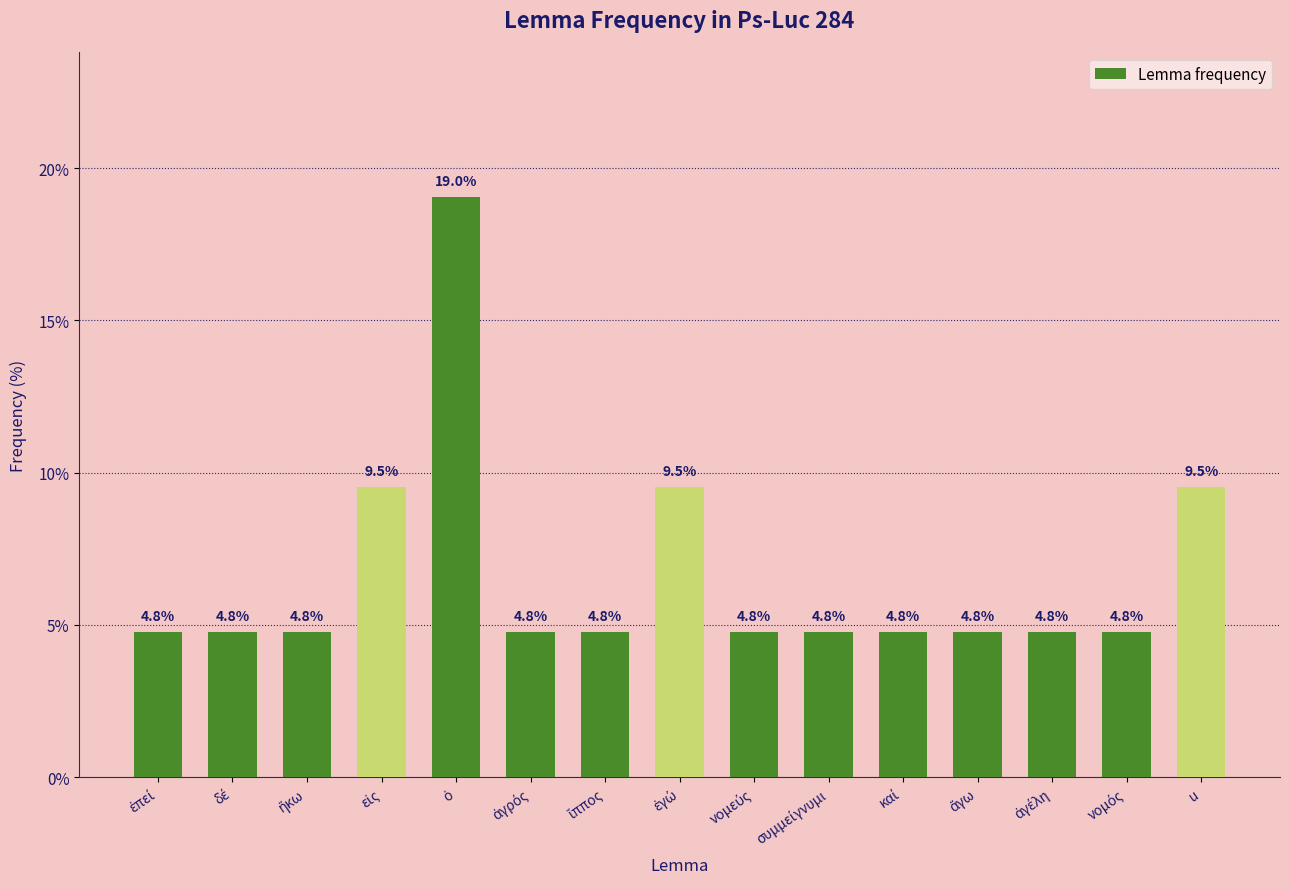

The value at u is 3.6. True or false?

False